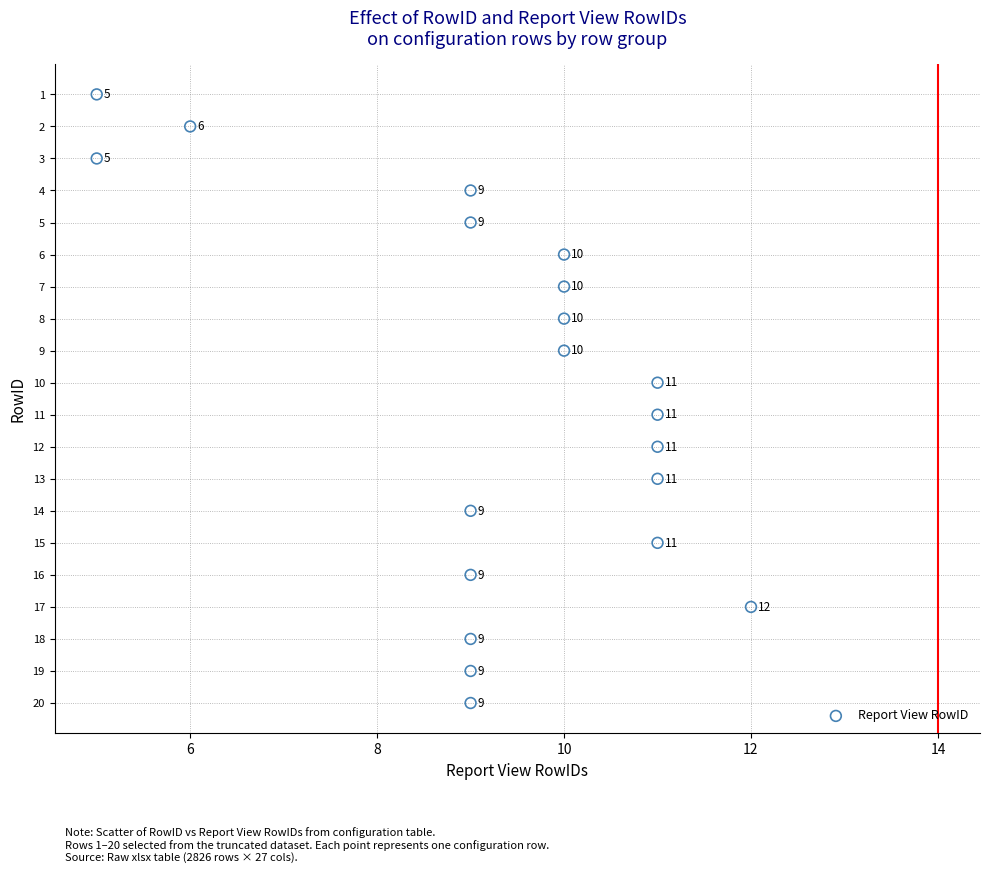

What is the range of X values (max minus min)?

7